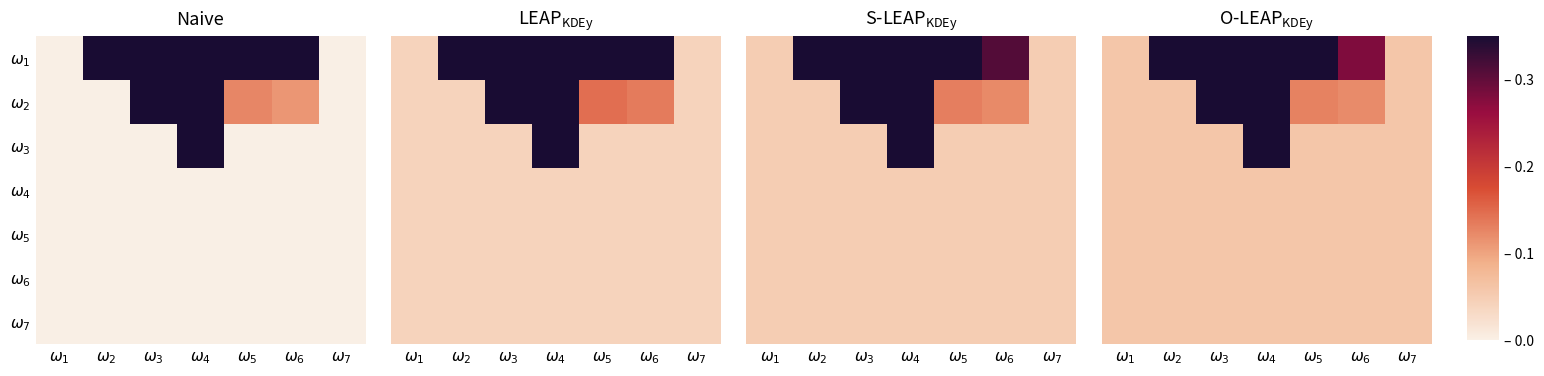

Which series has the largest total across all categories?

$\omega_1$